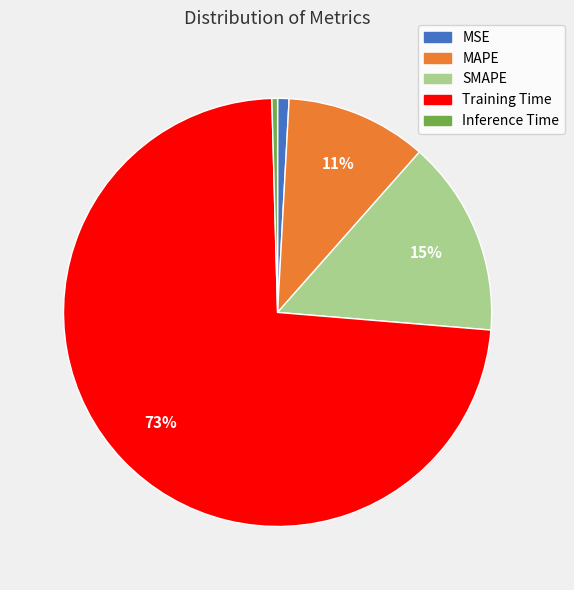

What percentage is the SMAPE slice, to the nearest percent?

15%